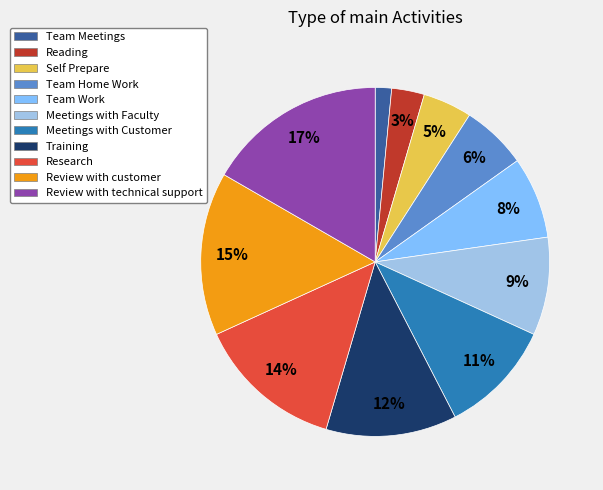

Rank the categories by value from lowest to highest.

Team Meetings, Reading, Self Prepare, Team Home Work, Team Work, Meetings with Faculty, Meetings with Customer, Training, Research, Review with customer, Review with technical support